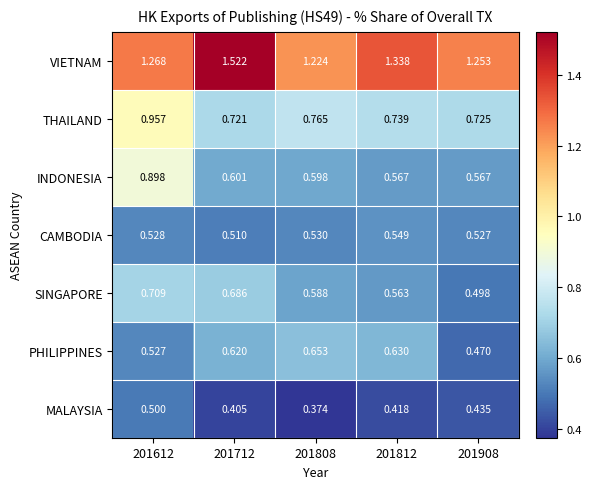

Rank the series by their maximum value, from highest to lowest.

VIETNAM, THAILAND, INDONESIA, SINGAPORE, PHILIPPINES, CAMBODIA, MALAYSIA